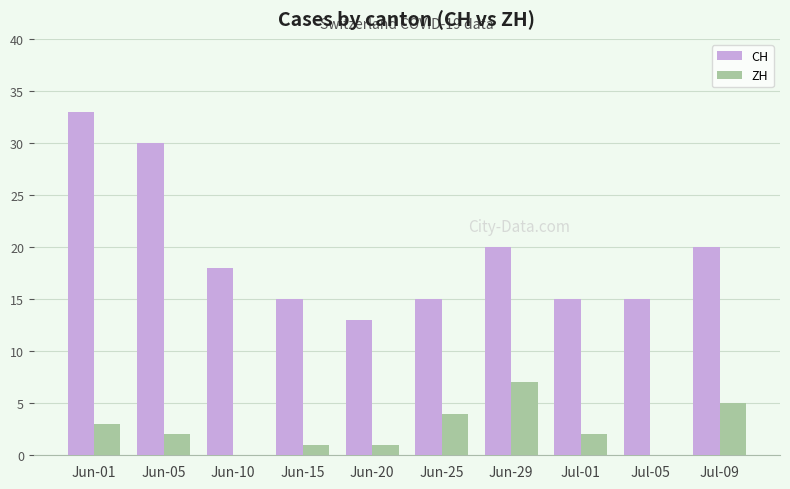

Which series changed the most between Jun-01 and Jul-05?

CH